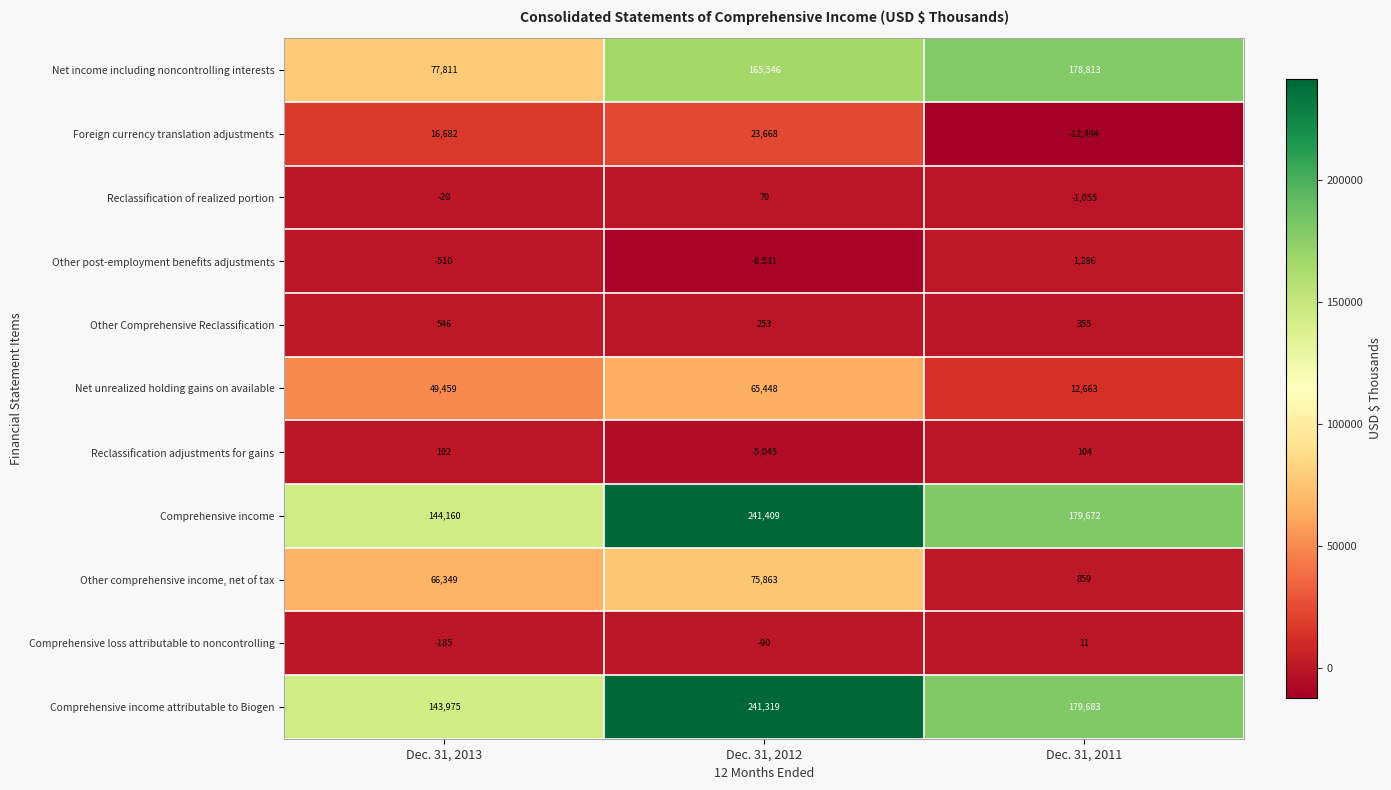

The Foreign currency translation adjustments series shows 21774 at Dec. 31, 2013. True or false?

False